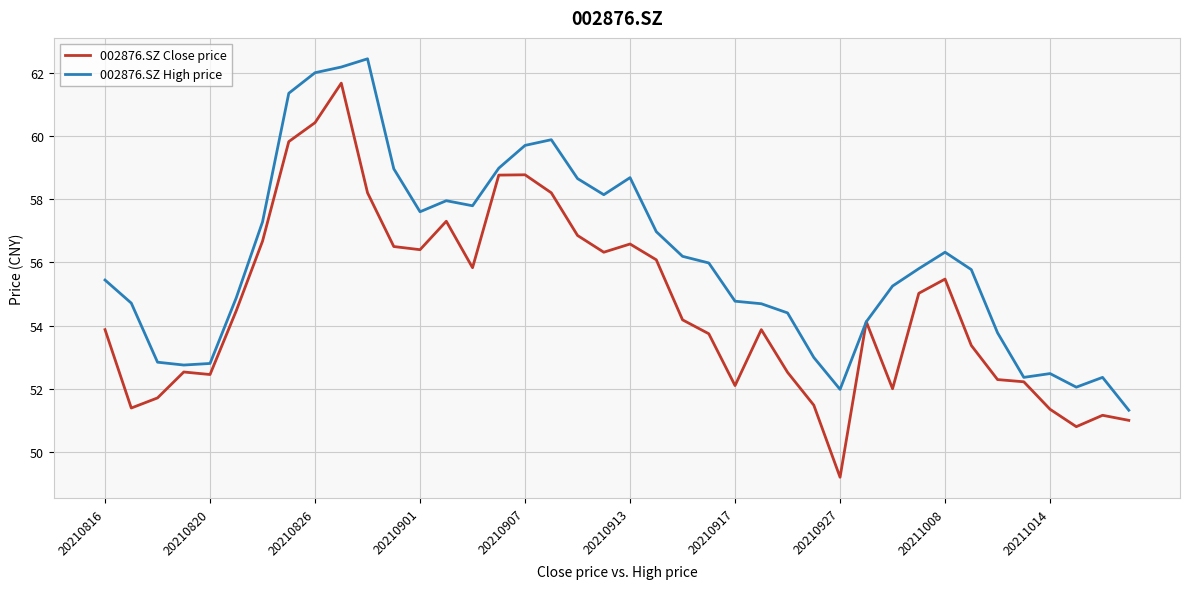

What is the highest value of the 002876.SZ Close price series?

61.7